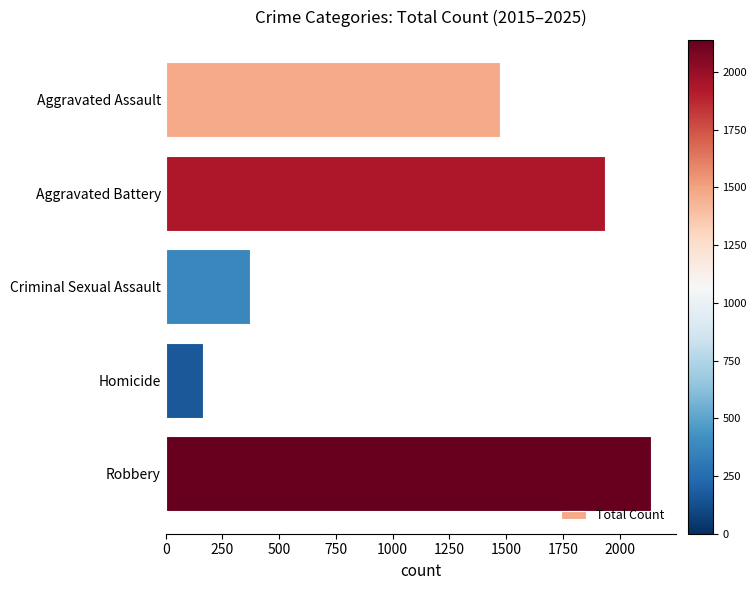

Reading top to bottom, extract all data points from this chart.

Aggravated Assault=1474	Aggravated Battery=1935	Criminal Sexual Assault=372	Homicide=164	Robbery=2139